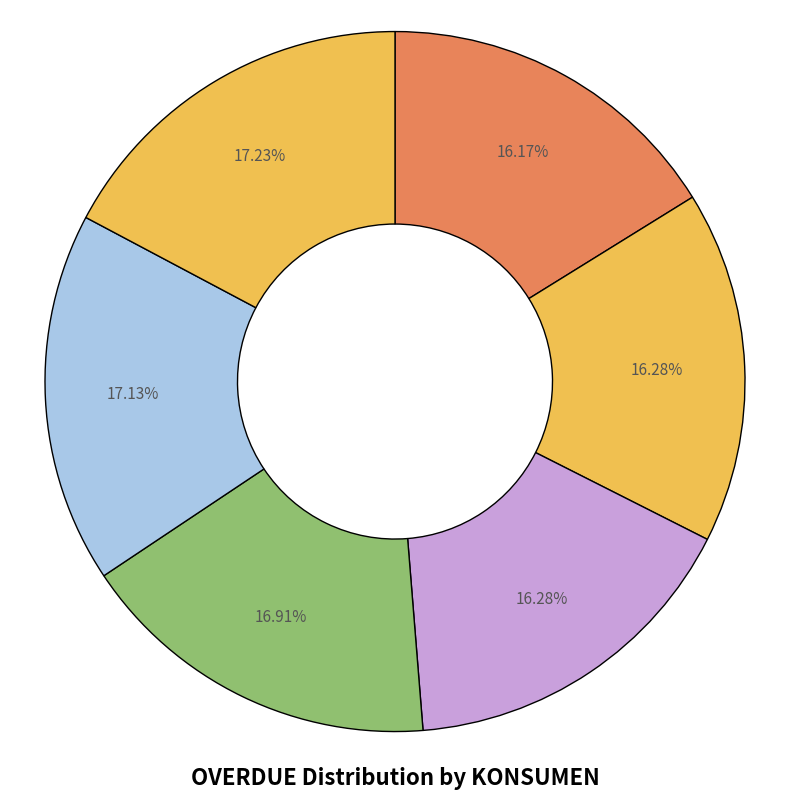

Which slice is the largest?

DARTI